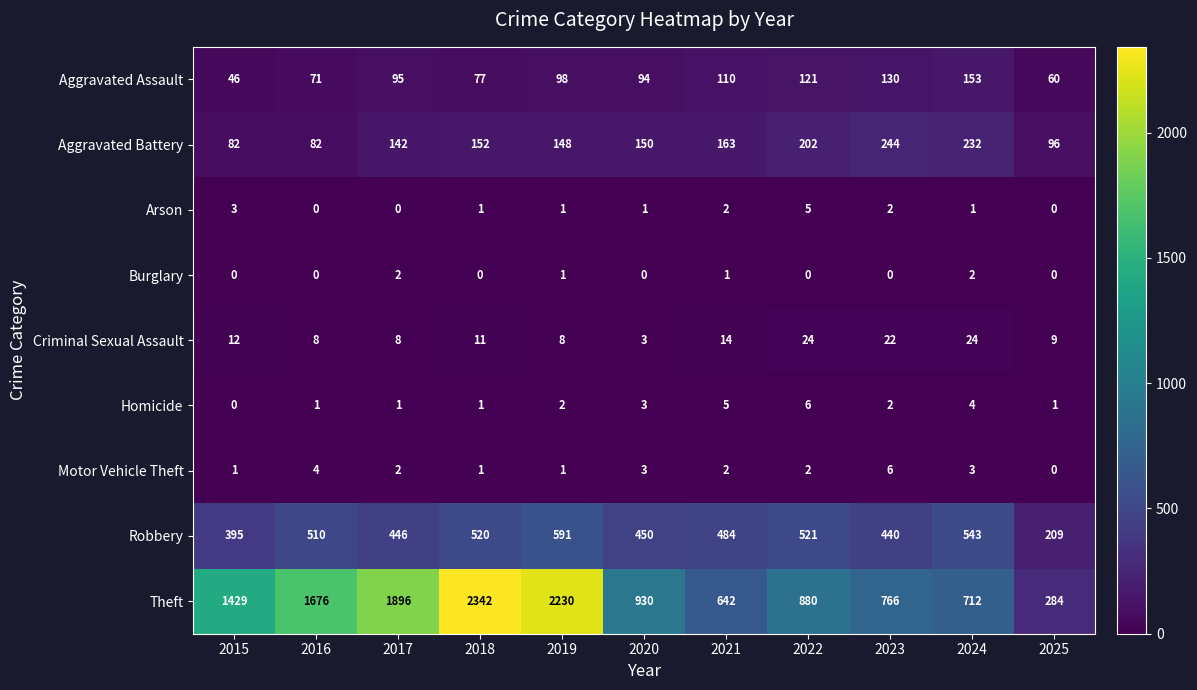

How many series are shown in this chart?

9